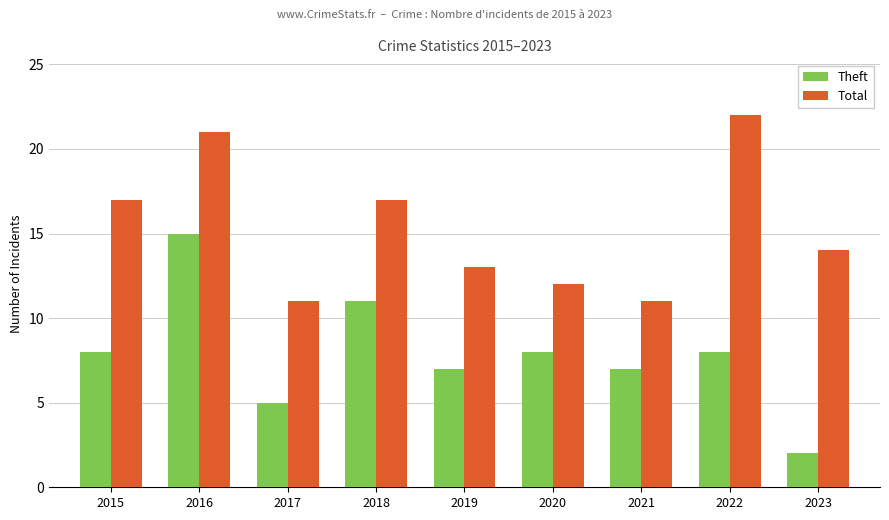

Reading left to right, what are all the values shown in this chart?

Theft: 2015=8	2016=15	2017=5	2018=11	2019=7	2020=8	2021=7	2022=8	2023=2
Total: 2015=17	2016=21	2017=11	2018=17	2019=13	2020=12	2021=11	2022=22	2023=14